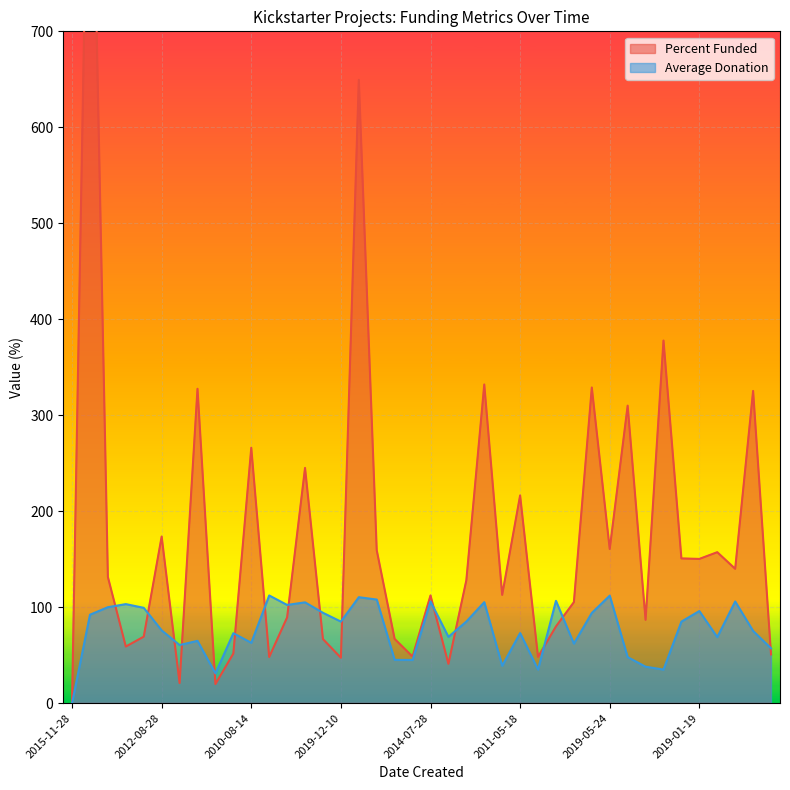

At which label is Average Donation closest to 56?

2013-02-25